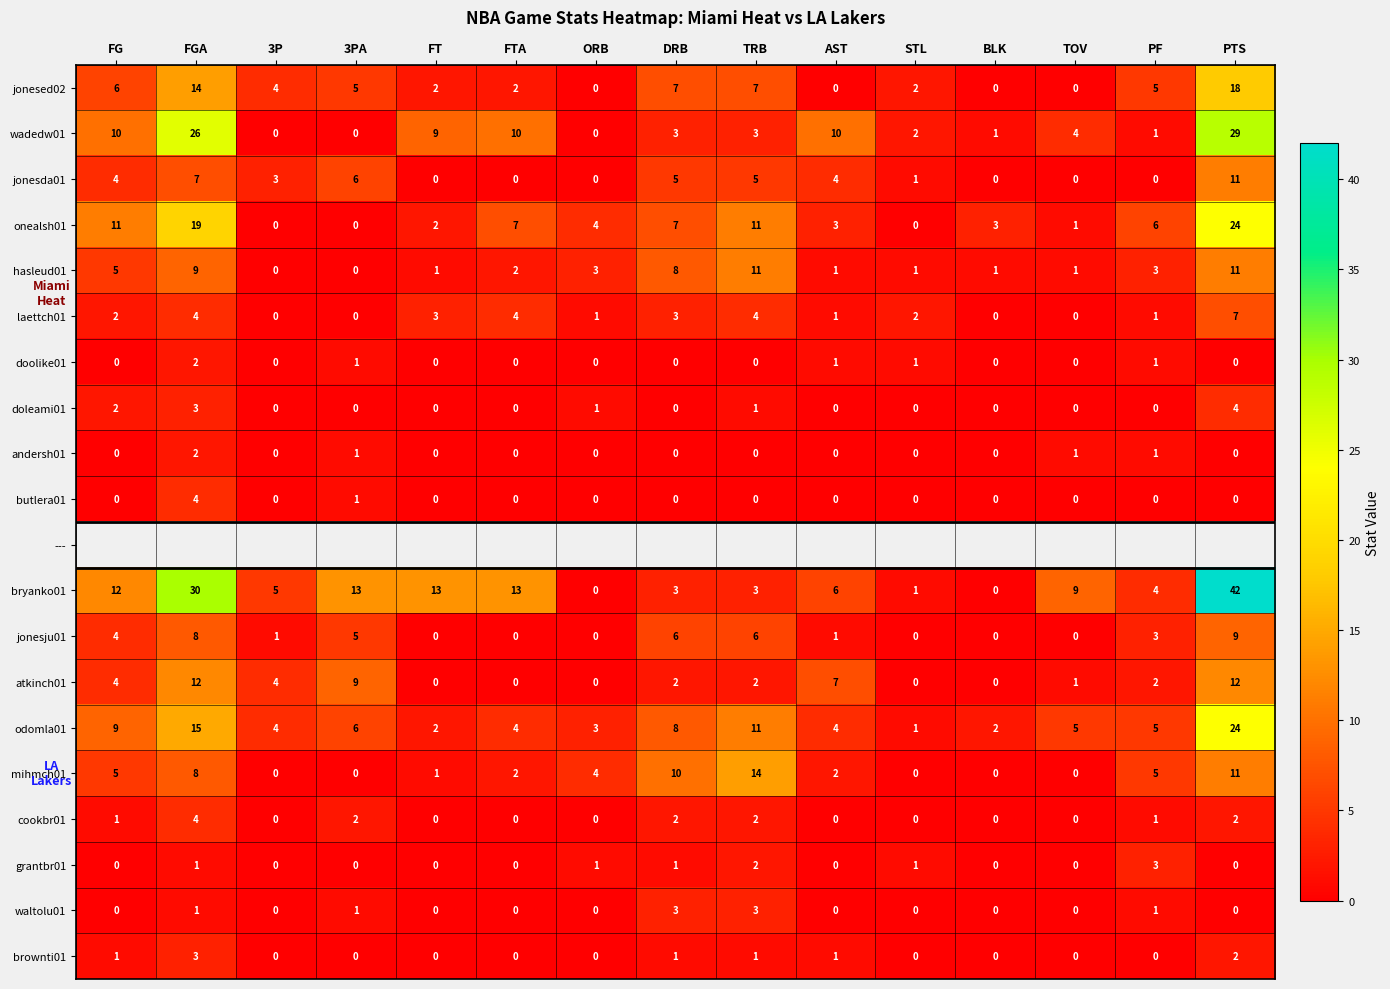

Count the number of data series in this chart.

20